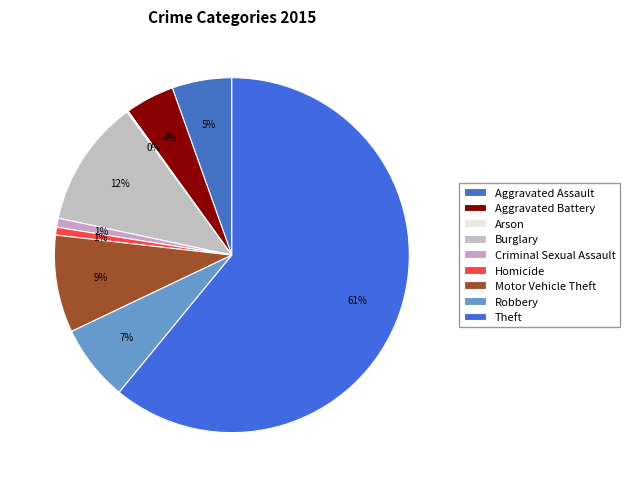

Is it true that Aggravated Battery is 4% of the pie?

True